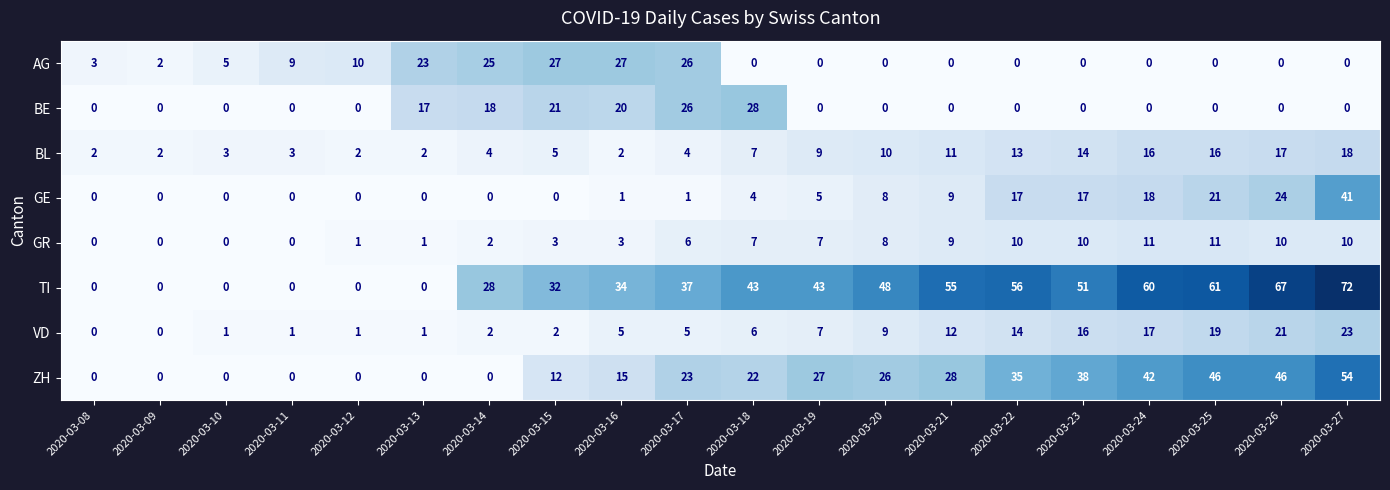

At which label is BL closest to 10?

2020-03-20